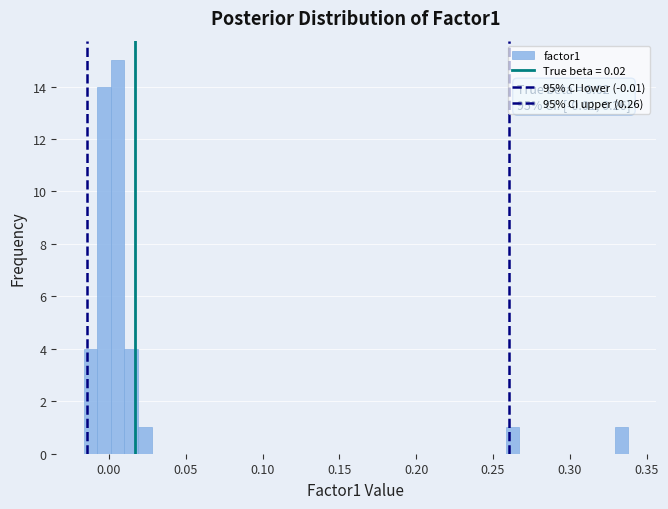

Around what value on the x-axis is the tallest bar? Give the approximate position of its centre, as read against the axis.

0.005